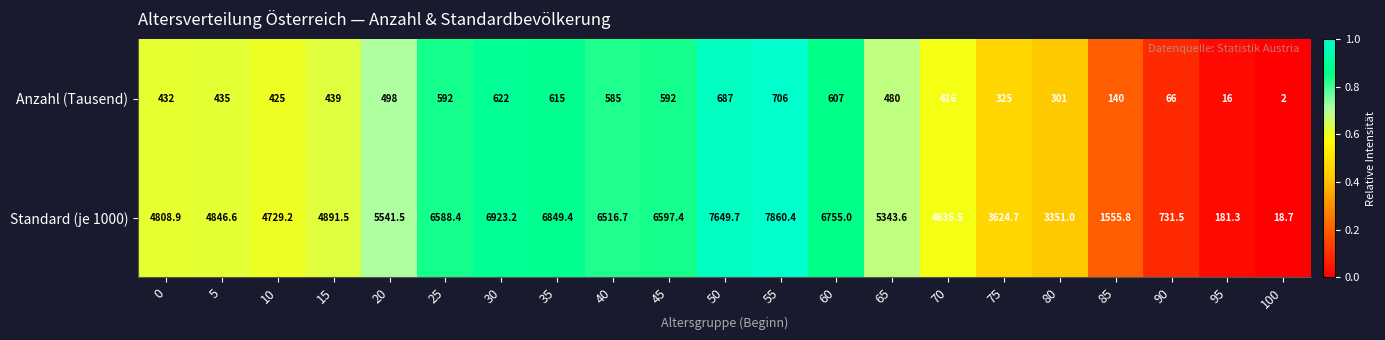

Which label corresponds to the largest value in the chart?

55